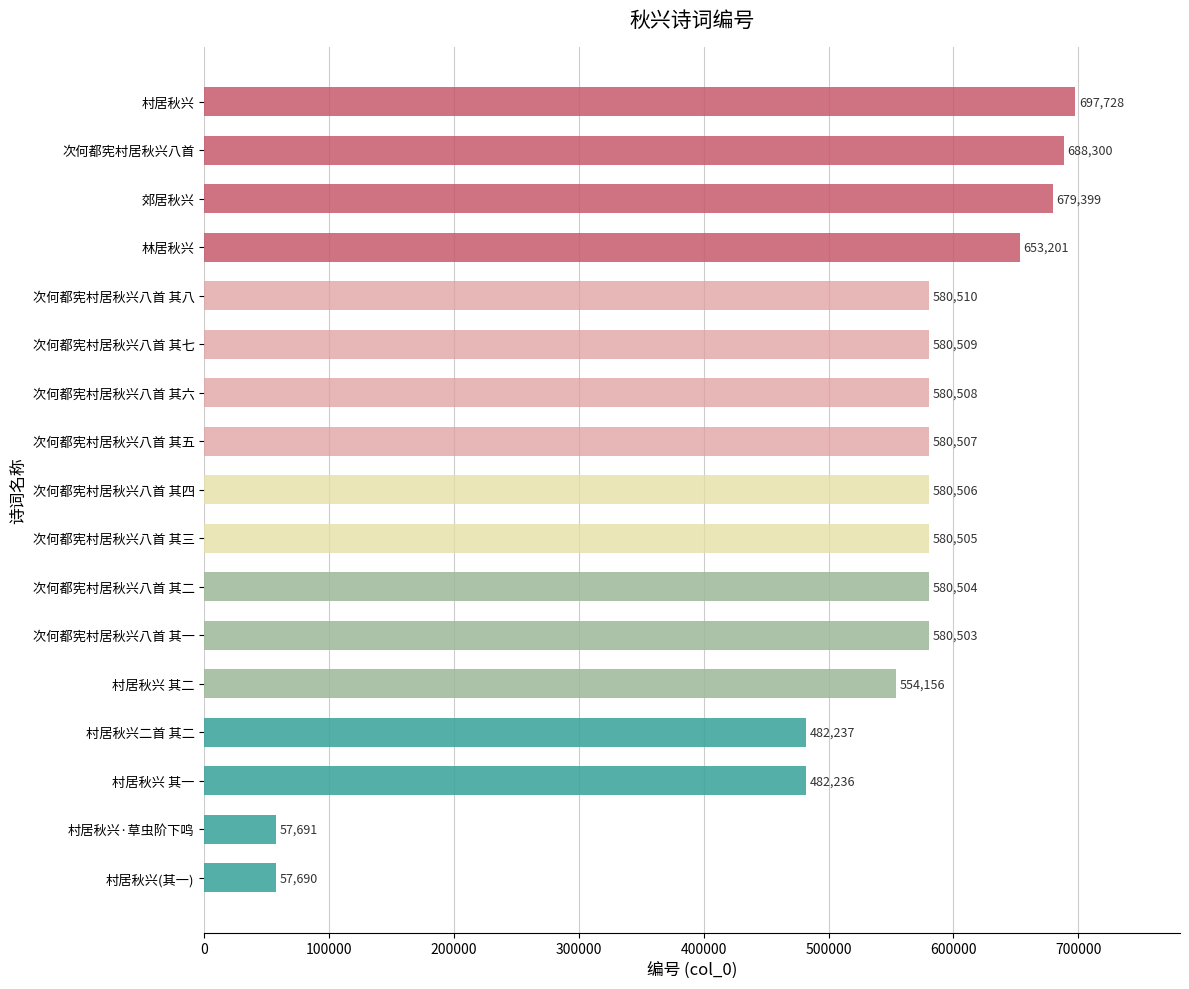

Which label corresponds to the smallest value in the chart?

村居秋兴(其一)